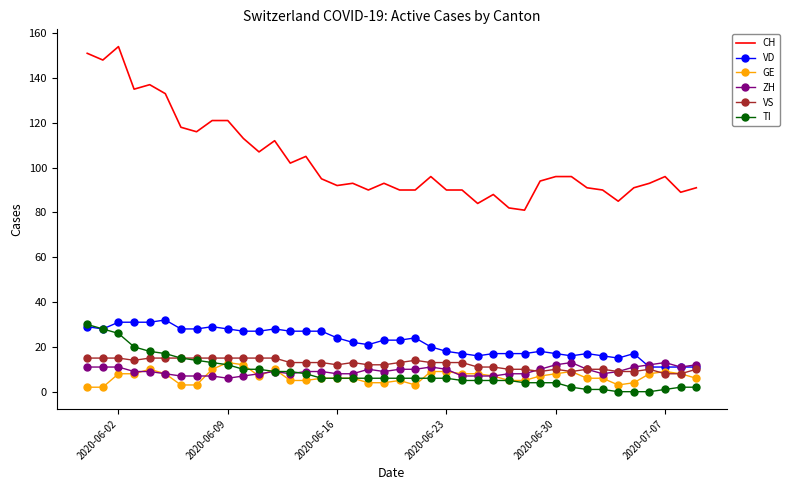

Which series has the widest spread of values?

CH